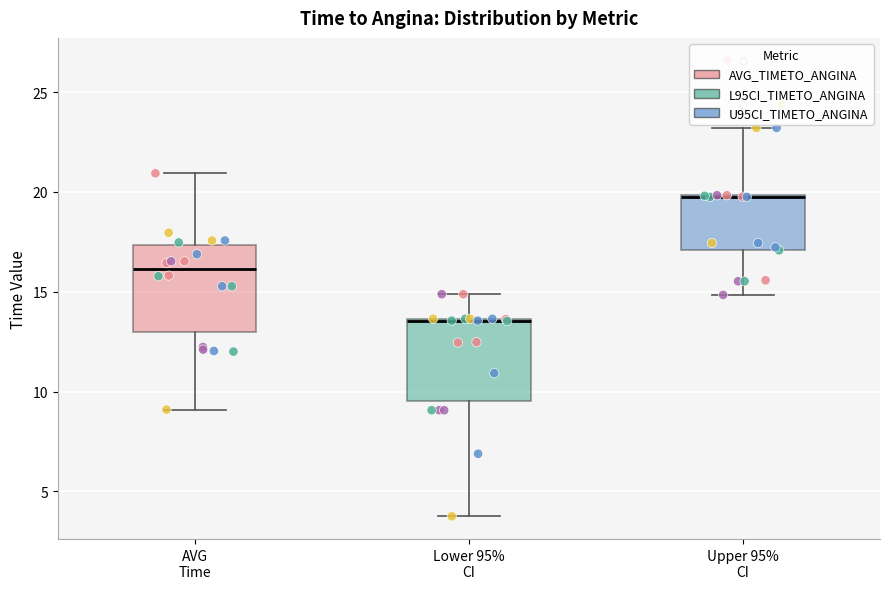

Reading left to right, transcribe this box plot: for each box, give where its median line is, the range the box spans, and where its two whiskers end, as read against the y-axis. The values are not printed on the chart, so give them approximately, as read against the axis.

AVG Time: median 16.0, box 13.0 to 17.5, whiskers 9.0 to 21.0
Lower 95% CI: median 13.5, box 9.5 to 13.5, whiskers 3.5 to 15.0
Upper 95% CI: median 20.0 (drawn on the box's upper edge), box 17.0 to 20.0, whiskers 15.0 to 23.0